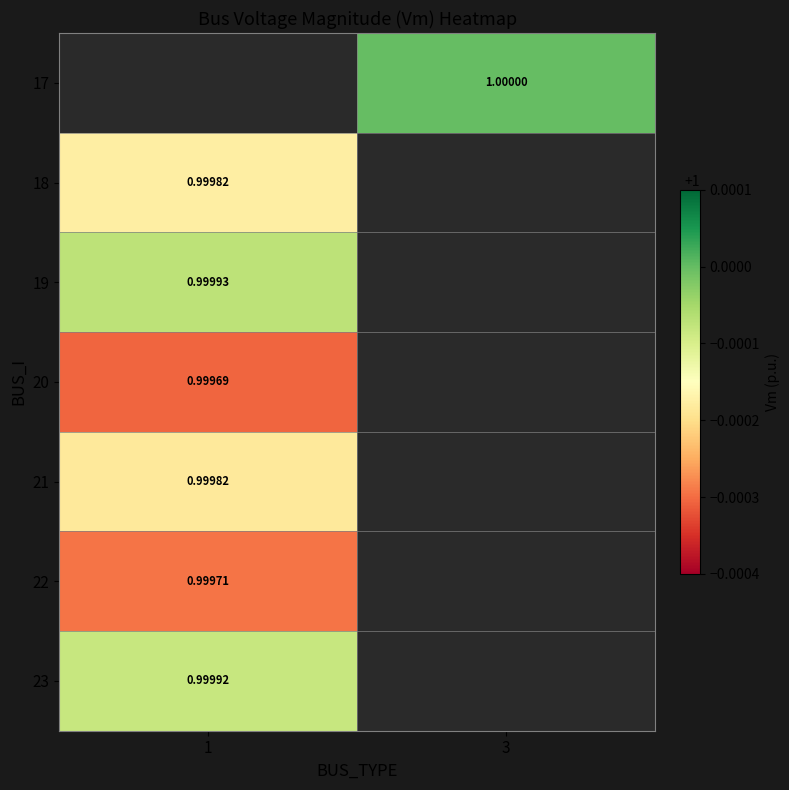

Between 3 and 1, which is larger?

1